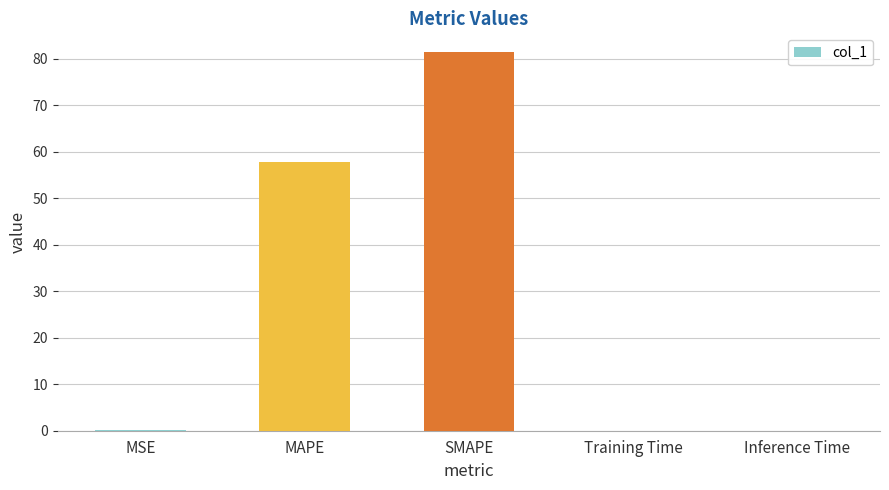

What is the sum of all values?

139.3